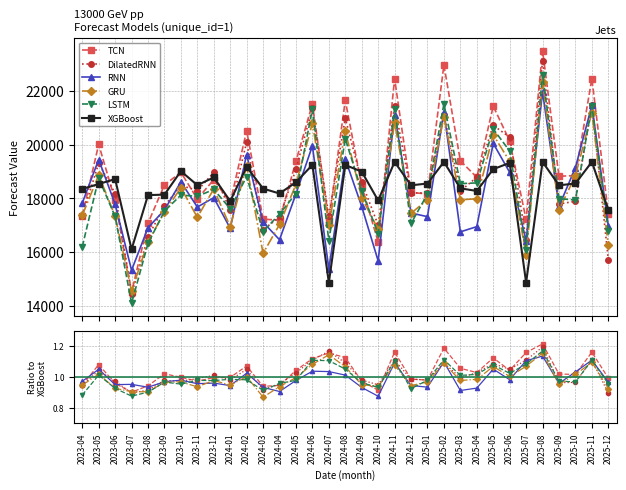

What is the total value across all series at 2025-10?

18558.8